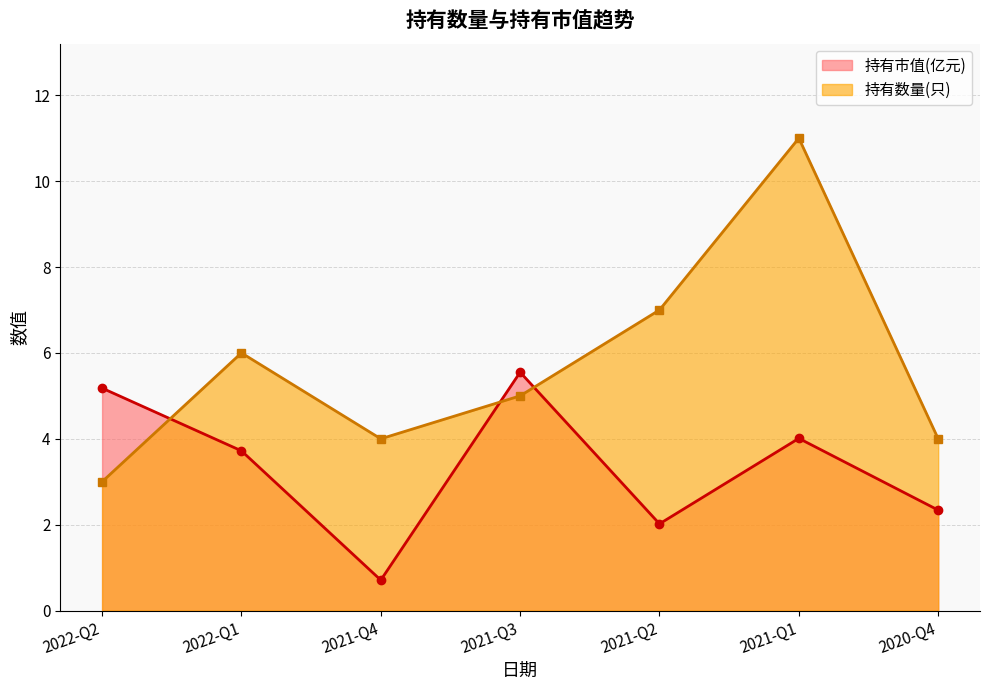

After their last crossing, which series has the higher values: 持有数量(只) or 持有市值(亿元)?

持有数量(只)